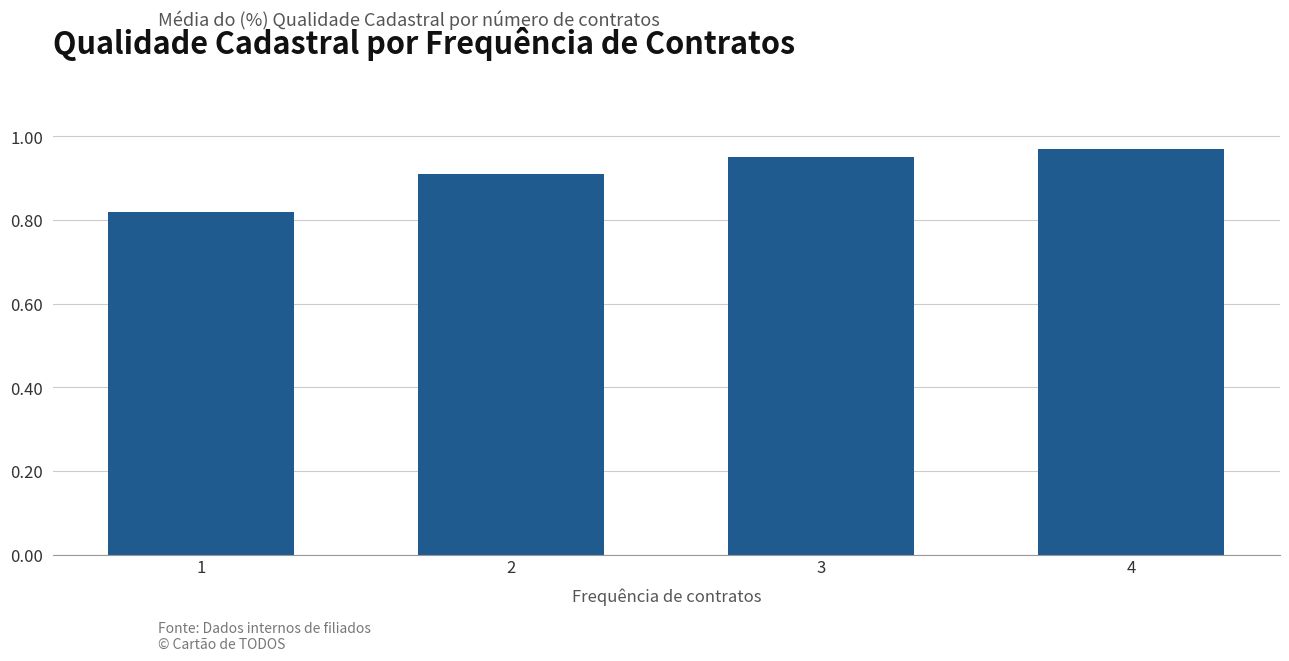

Between 3 and 2, which is larger?

3